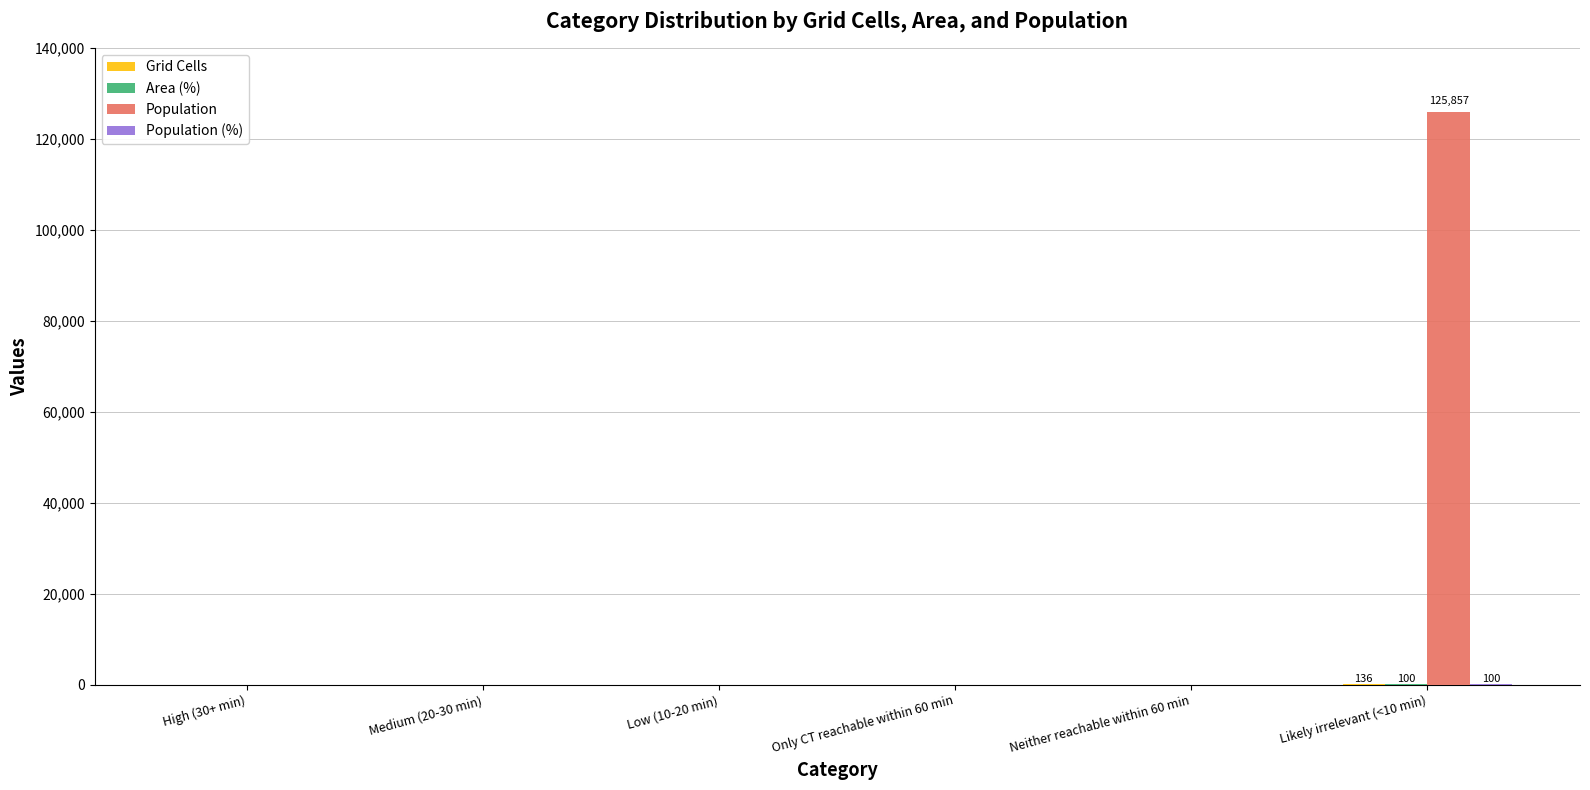

Which label corresponds to the largest value in the chart?

Likely irrelevant (<10 min)